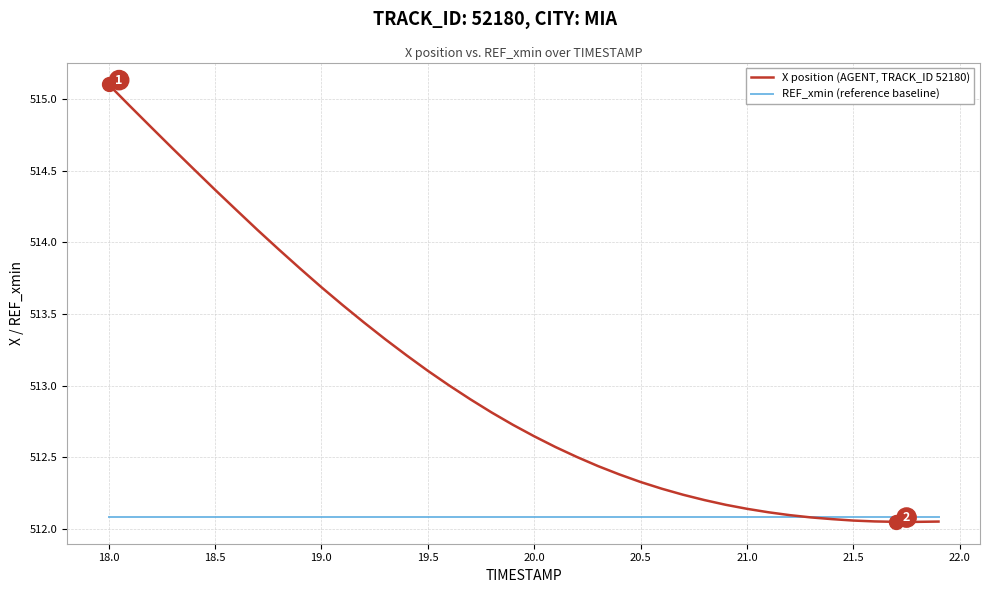

Which series has the widest spread of values?

X position (AGENT, TRACK_ID 52180)